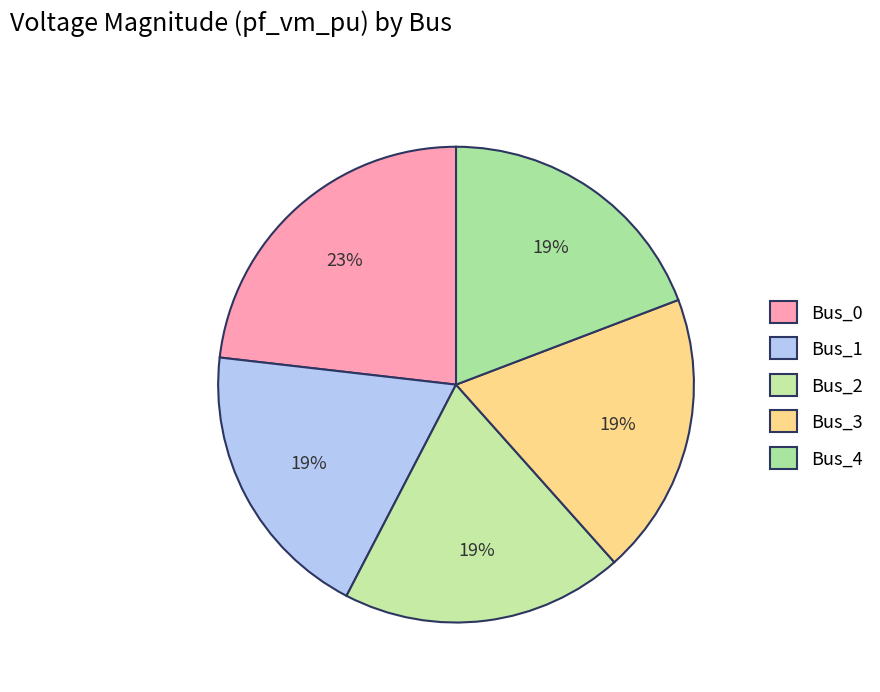

Which has a higher value, Bus_1 or Bus_4?

Bus_1